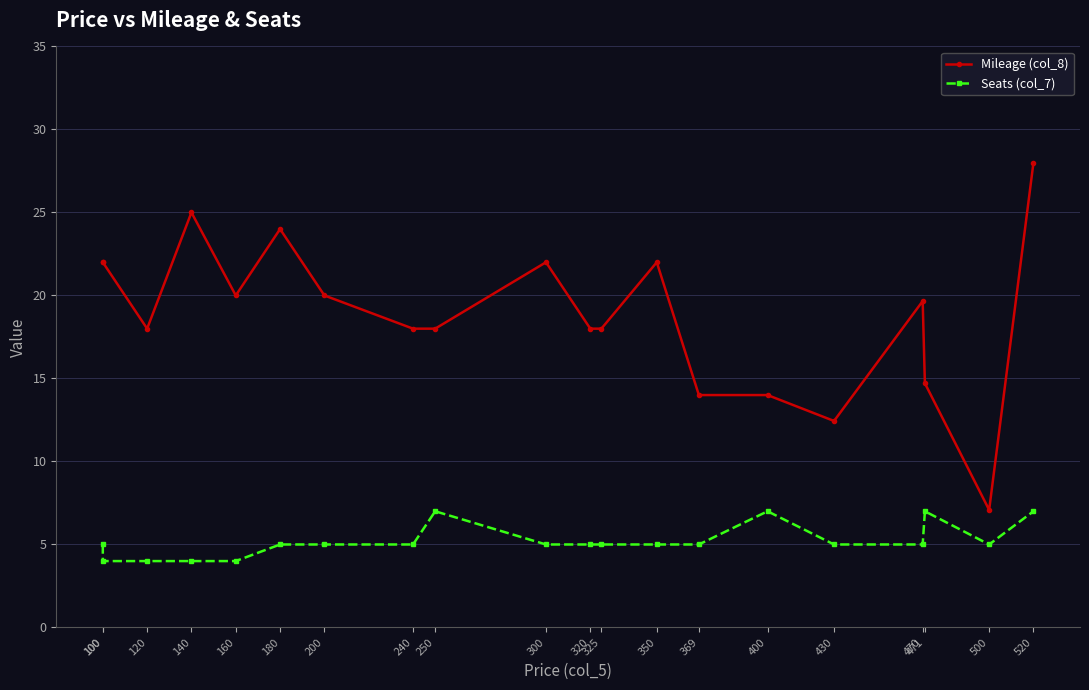

Rank the categories by Mileage (col_8) value from lowest to highest.

500, 430, 369, 400, 471, 120, 240, 250, 320, 325, 470, 160, 200, 100, 100, 300, 350, 180, 140, 520